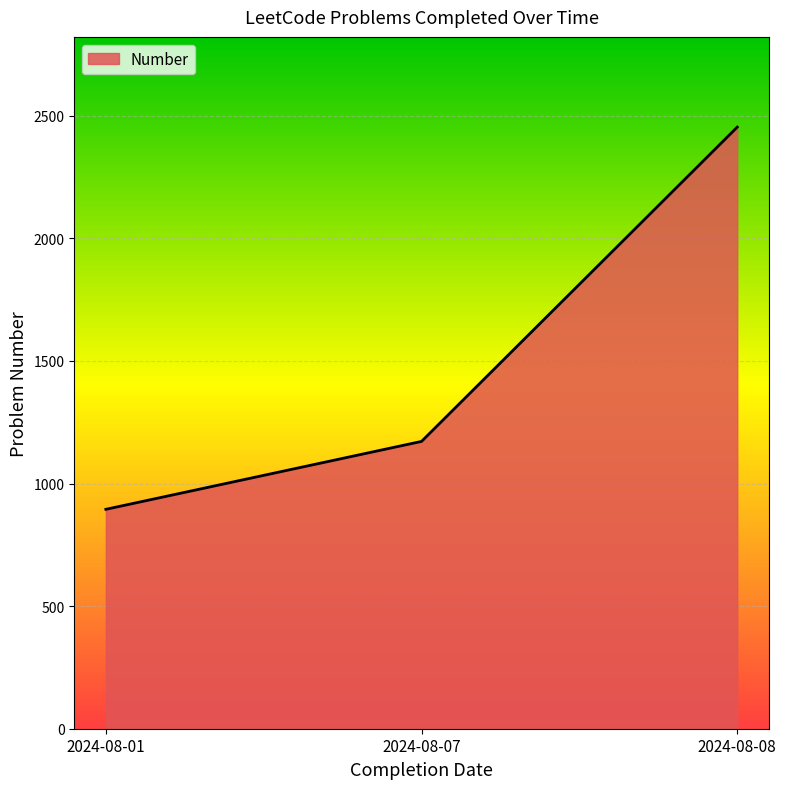

What is the difference between the maximum and minimum values?

1559